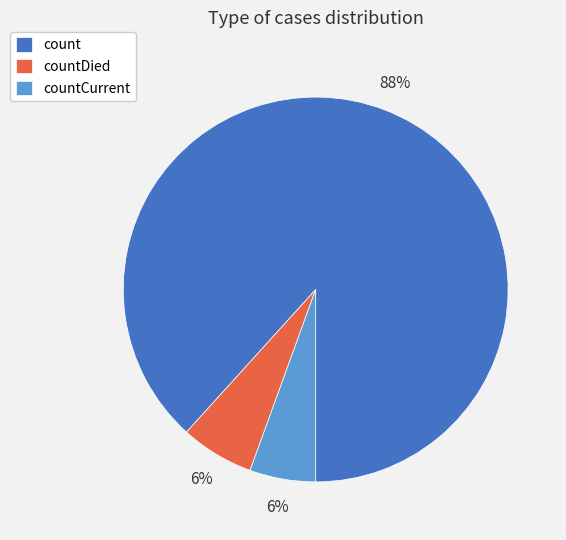

Is it true that count is 97% of the pie?

False